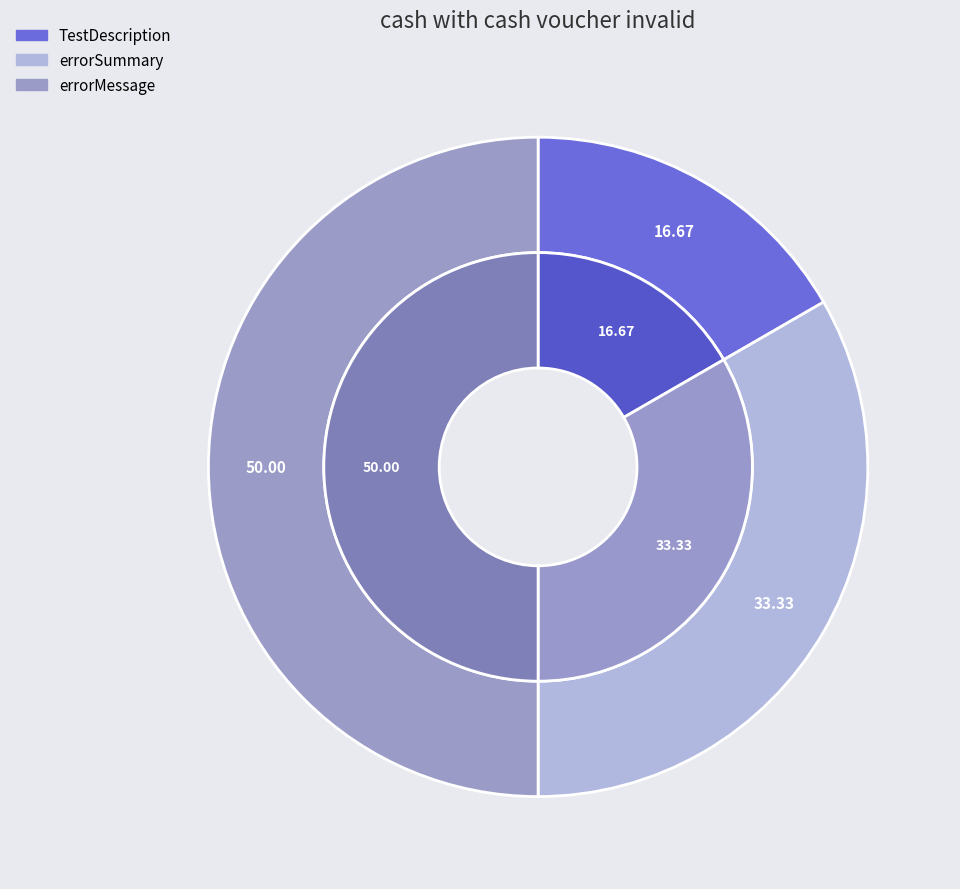

To the nearest percent, what is the combined percentage of TestDescription and errorSummary?

50%